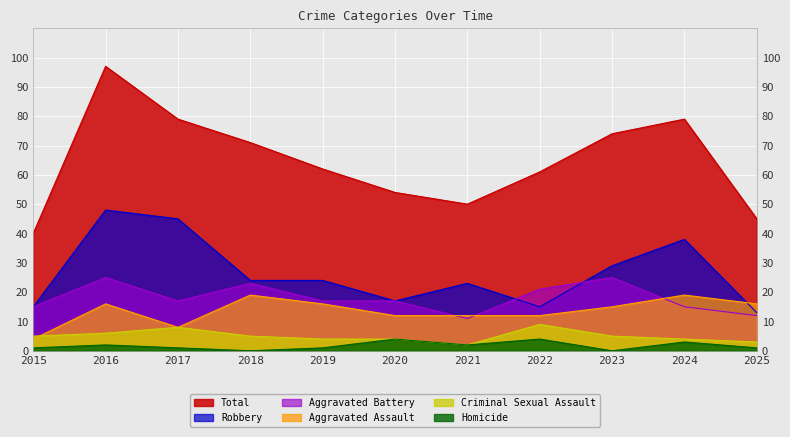

Rank the series at 2023 from highest to lowest value.

Total, Robbery, Aggravated Battery, Aggravated Assault, Criminal Sexual Assault, Homicide